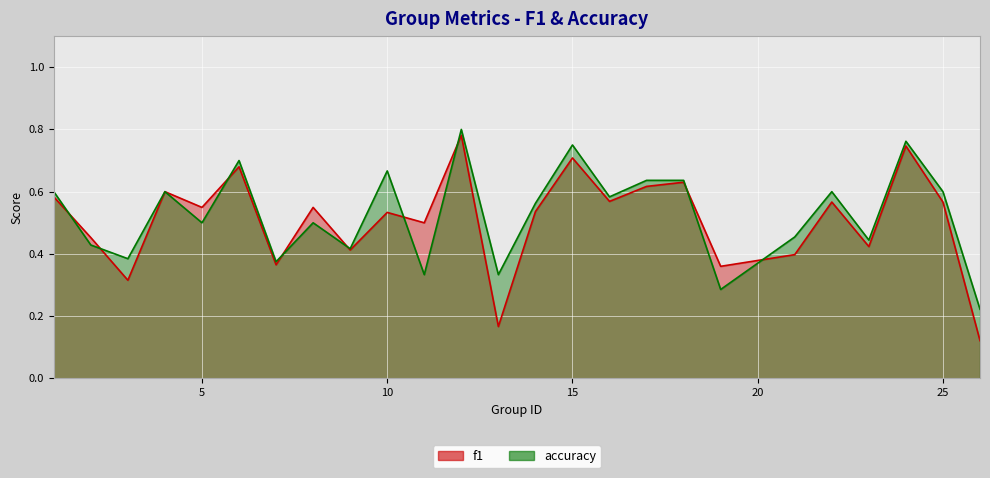

How many f1 values are between 0 and 1?

25